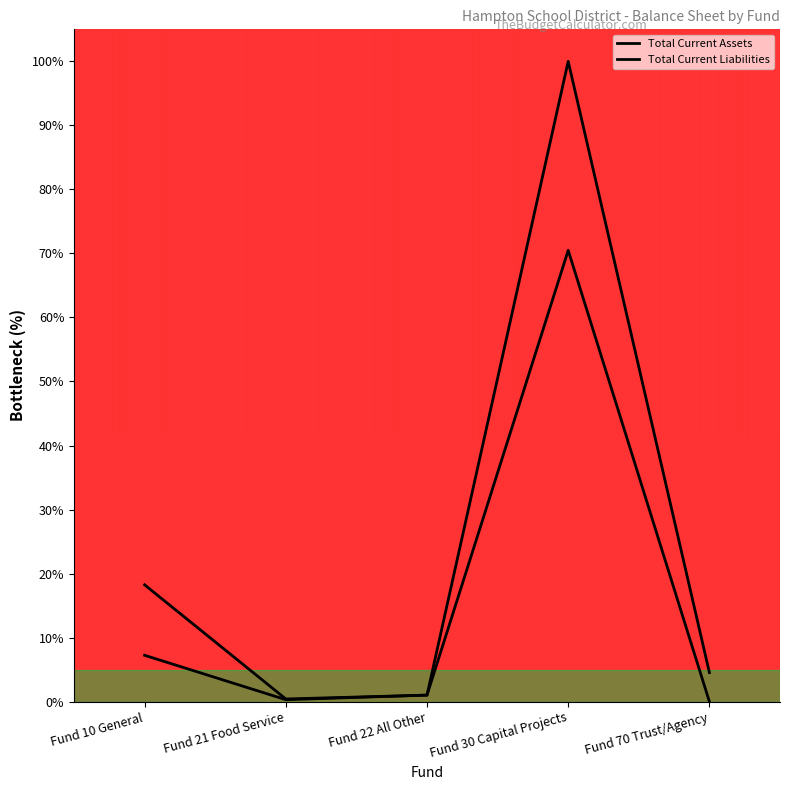

True or false: Total Current Liabilities and Total Current Assets intersect in this chart.

False